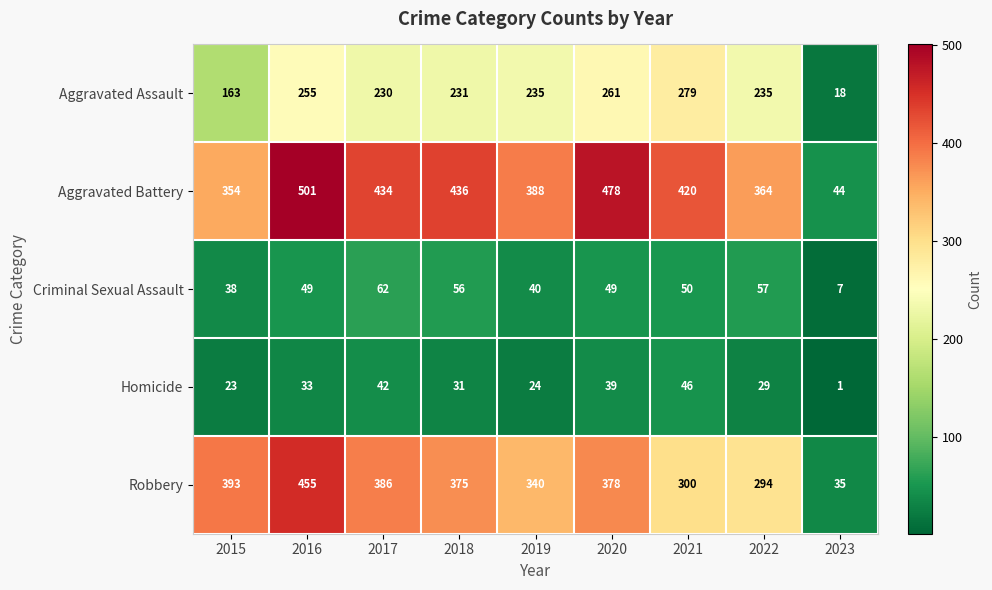

True or false: Homicide has a value of 1 at 2023.

True